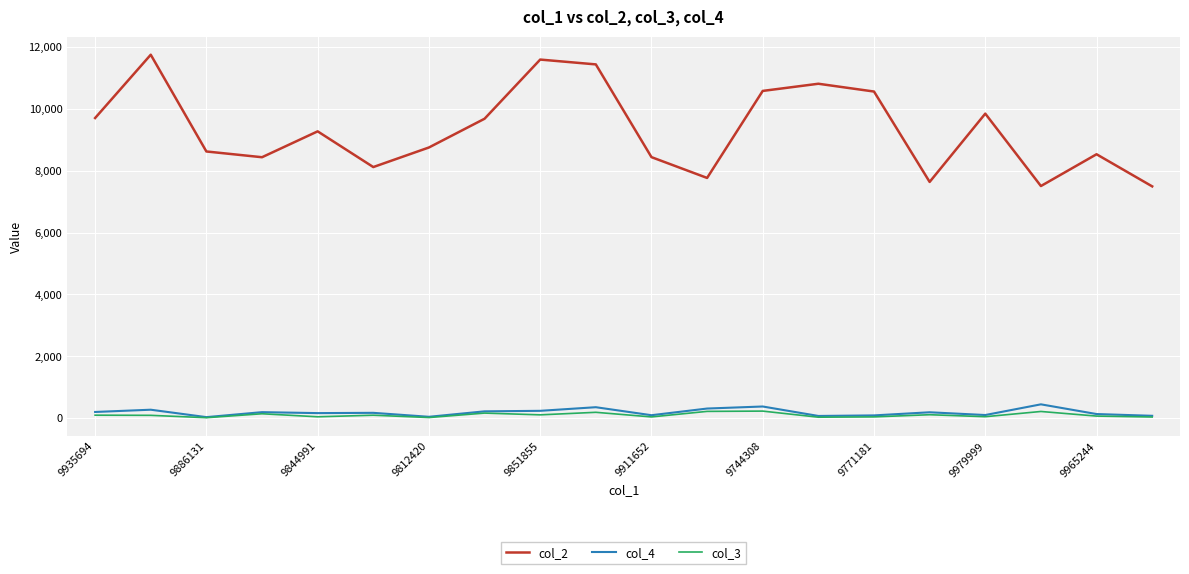

True or false: col_4 has more than 2 interior local peaks.

True